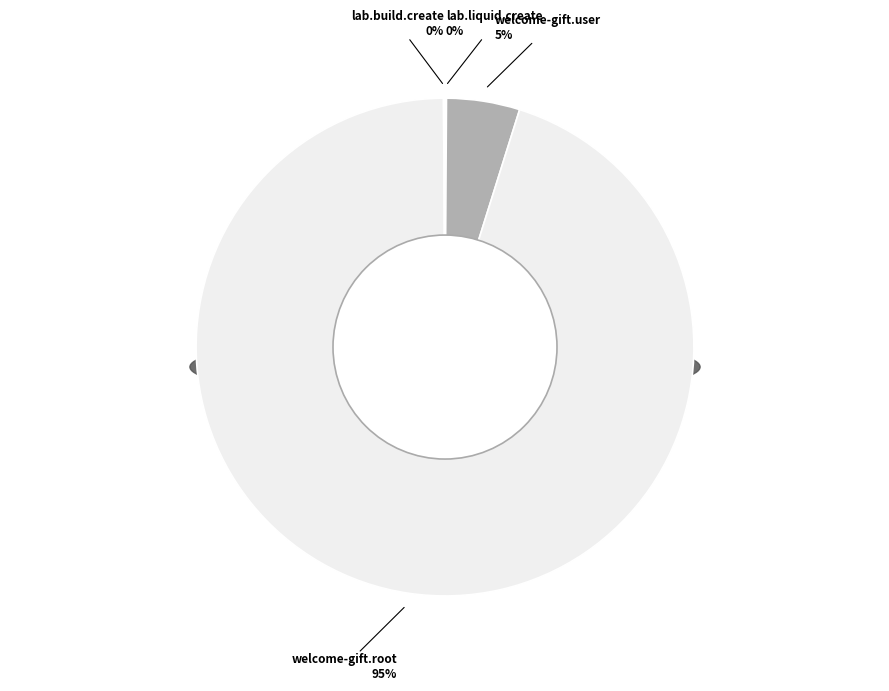

How many segments does this pie chart have?

4